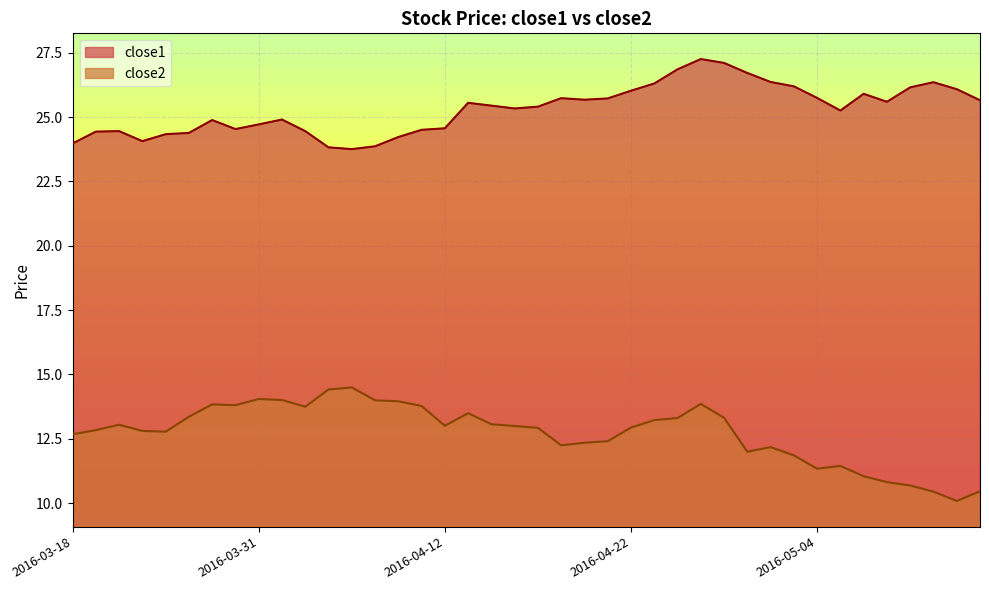

True or false: close1 and close2 cross at least once.

False